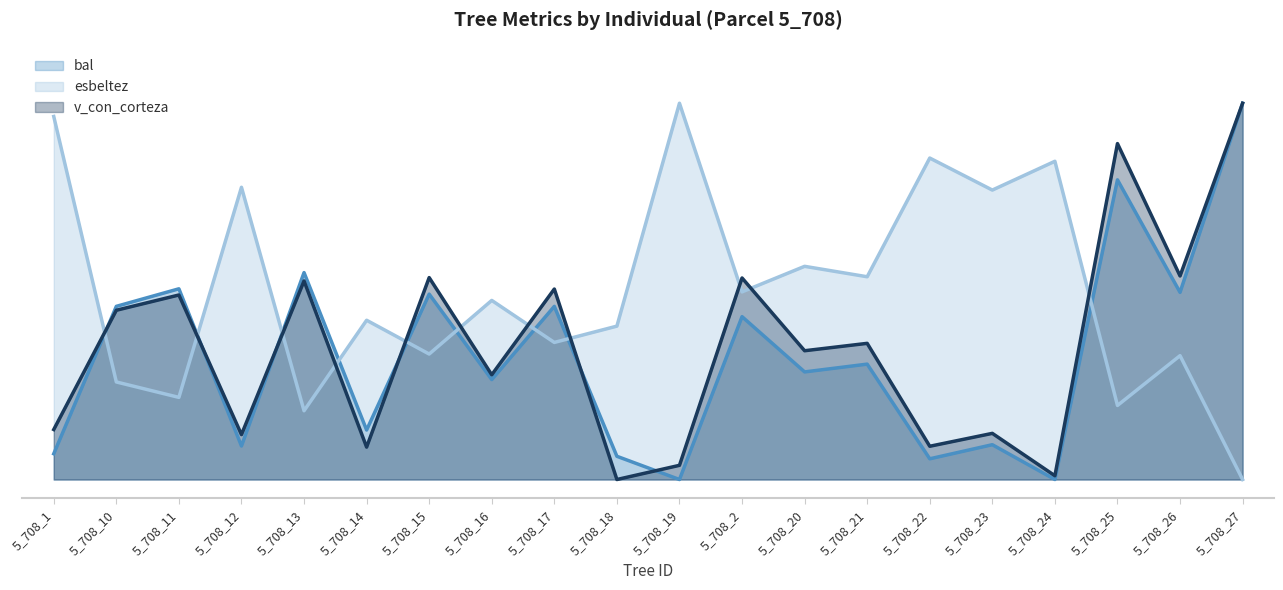

In bal (line), how many points are higher than both neighbors (excluding endpoints)?

8